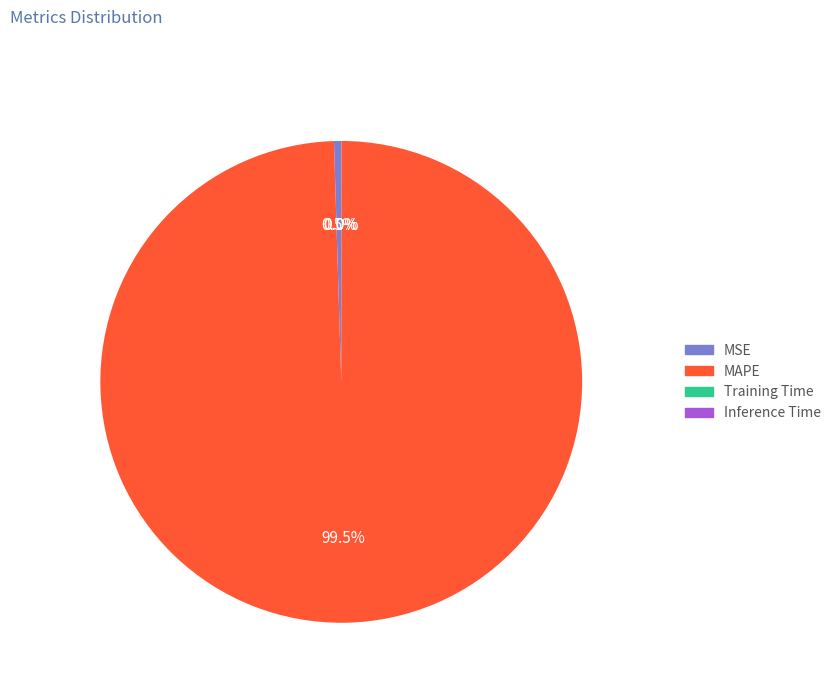

Between MAPE and MSE, which is larger?

MAPE